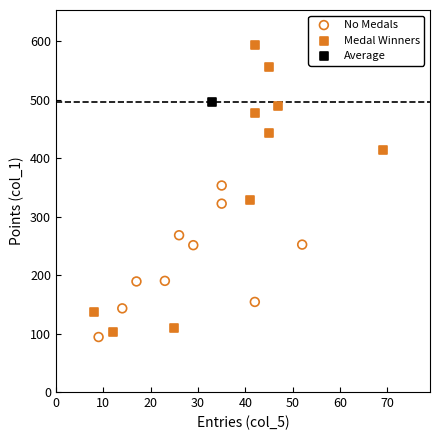

Which series reaches the maximum Y coordinate?

Medal Winners